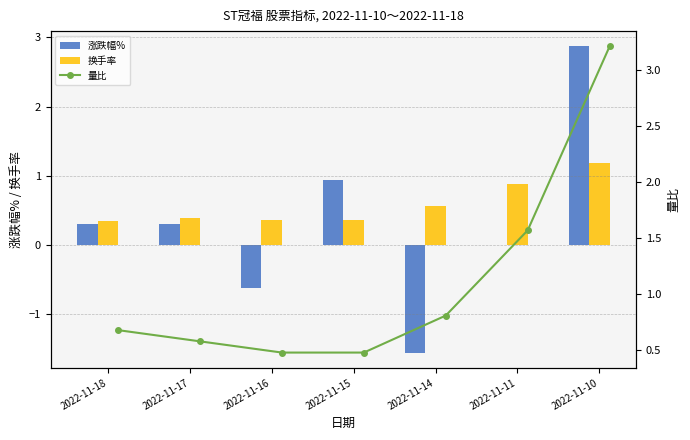

Which category has the highest value in the 换手率 series?

2022-11-10